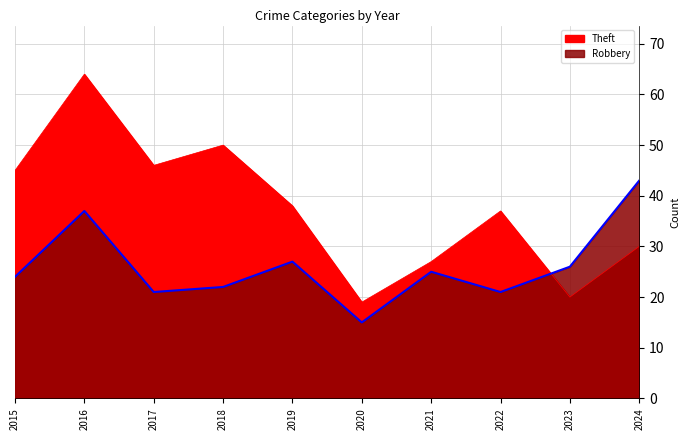

What is the value of the Theft point at the 4th from the left?

50